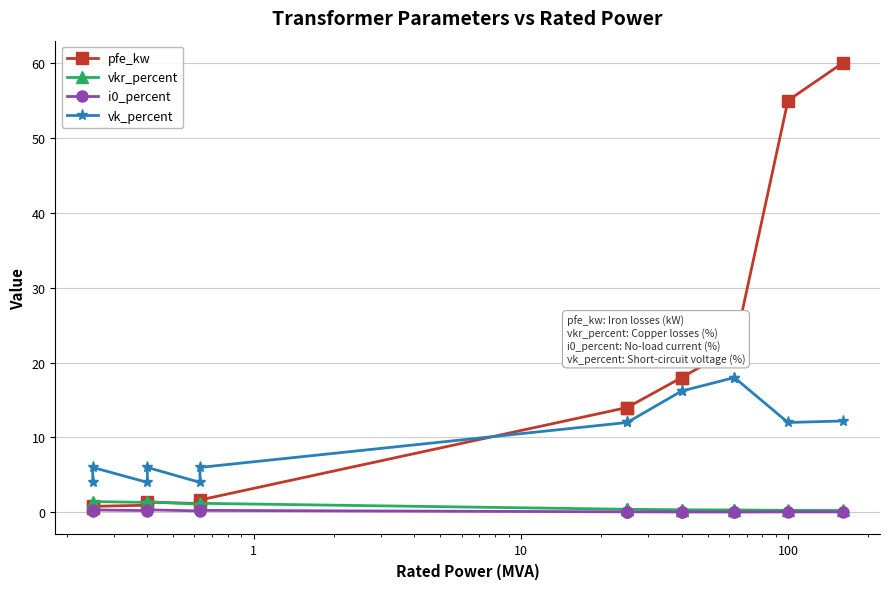

At how many categories does at least one series exceed 25?

2